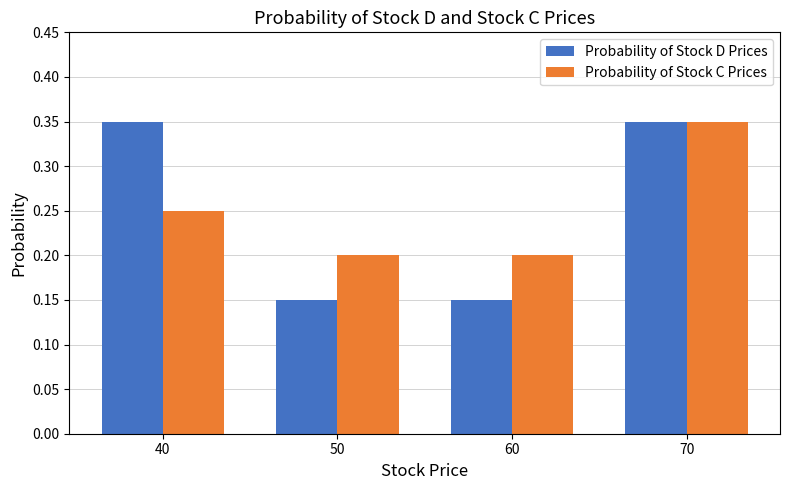

How many groups of bars are there?

4